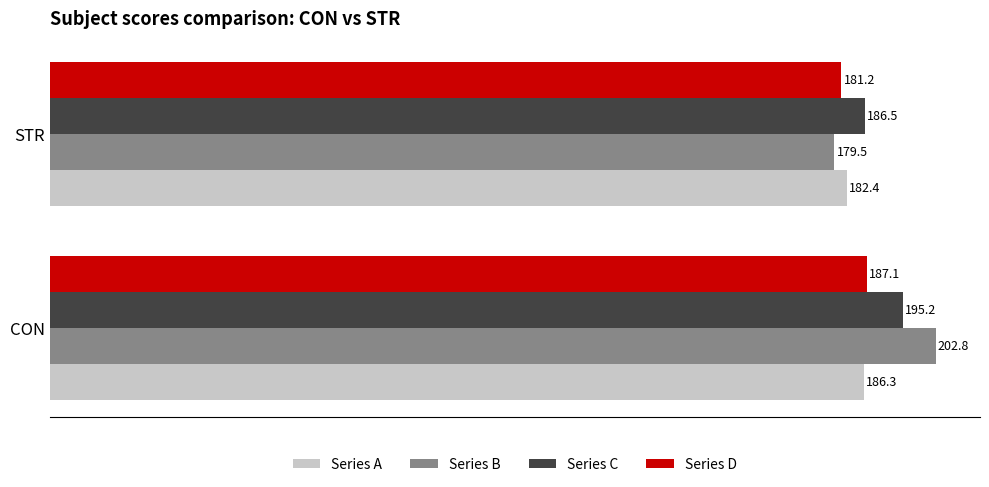

Which series changed the most between CON and STR?

Series B